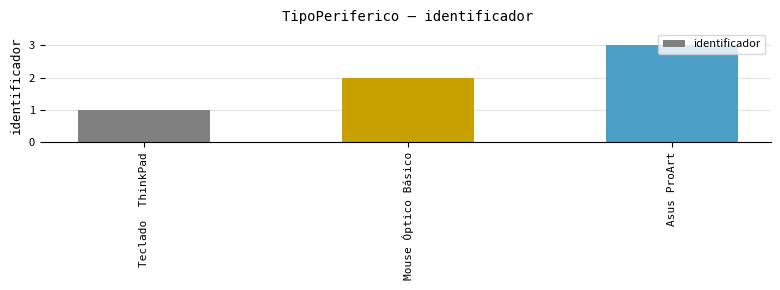

Are the bars horizontal?

No